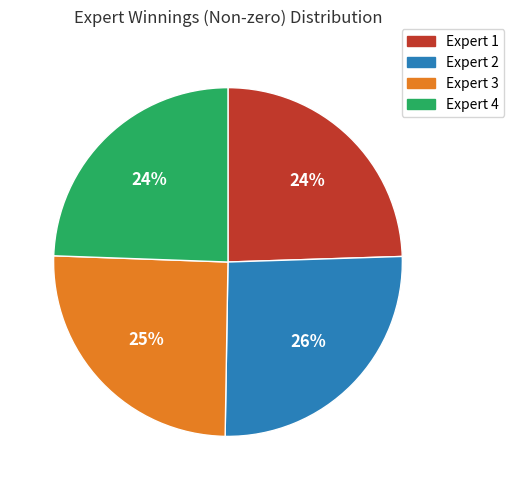

Does Expert 4 represent more than half of the total?

No